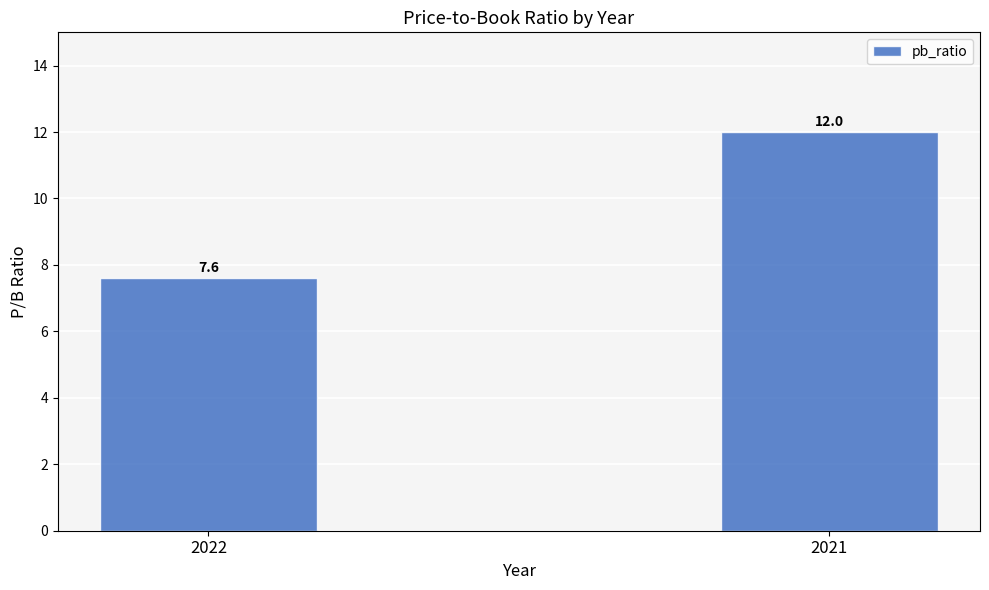

Is it true that the value at 2022 is 7.6?

True